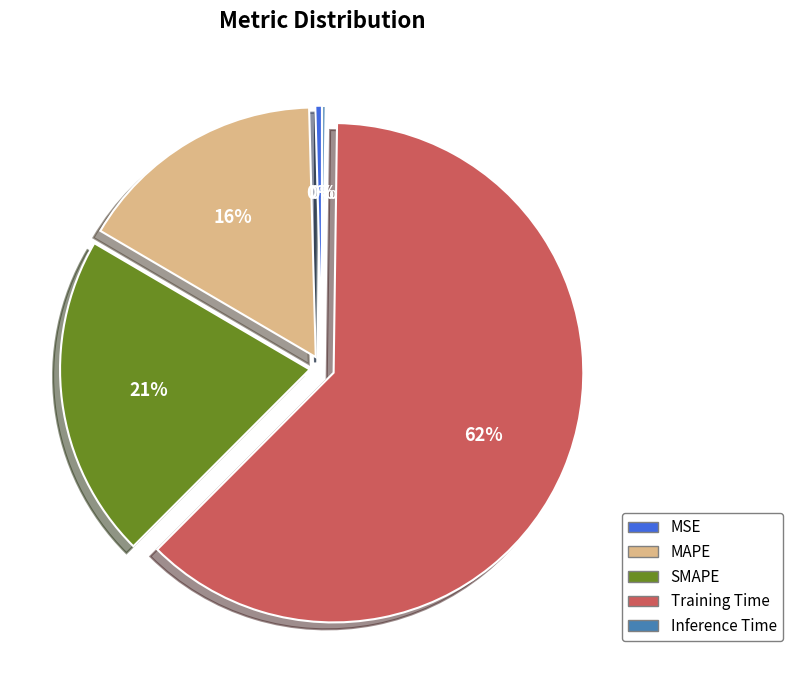

To the nearest percent, what is the difference between the SMAPE and MSE slice percentages?

21%